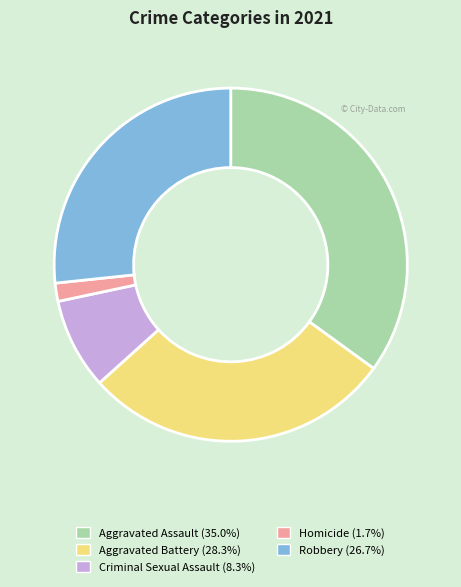

What is the largest slice in the pie chart?

Aggravated Assault